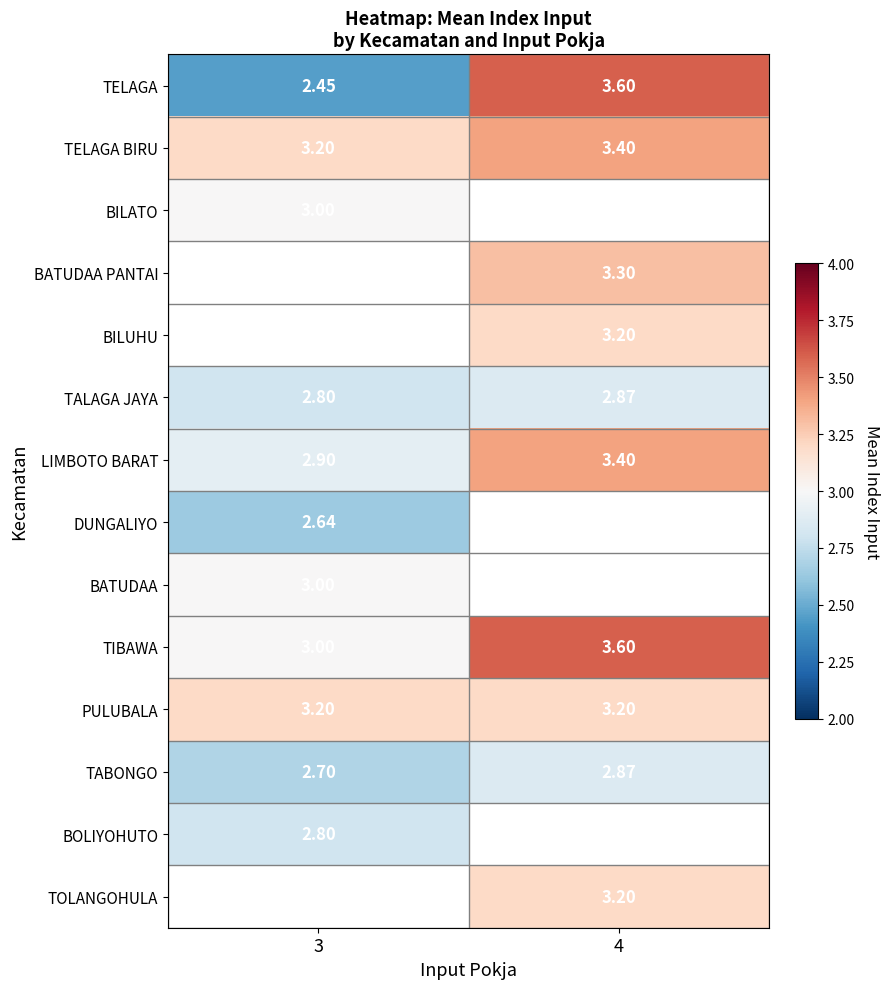

Is the value of DUNGALIYO at 3 greater than the value of TELAGA BIRU at 4?

No